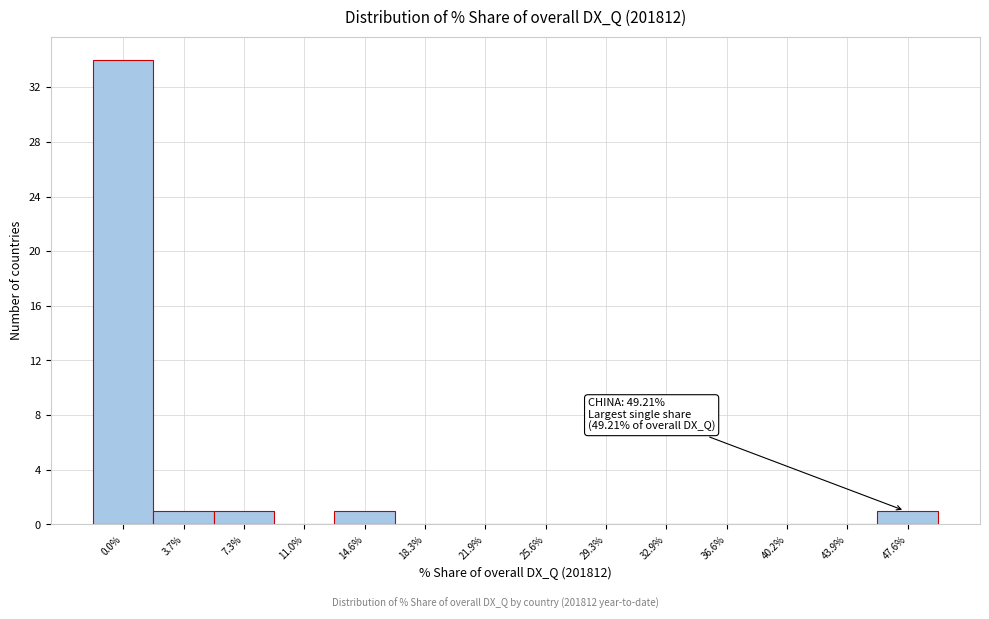

Reading right to left, extract all data points from this chart.

47.6%=1	43.9%=0	40.2%=0	36.6%=0	32.9%=0	29.3%=0	25.6%=0	21.9%=0	18.3%=0	14.6%=1	11.0%=0	7.3%=1	3.7%=1	0.0%=34